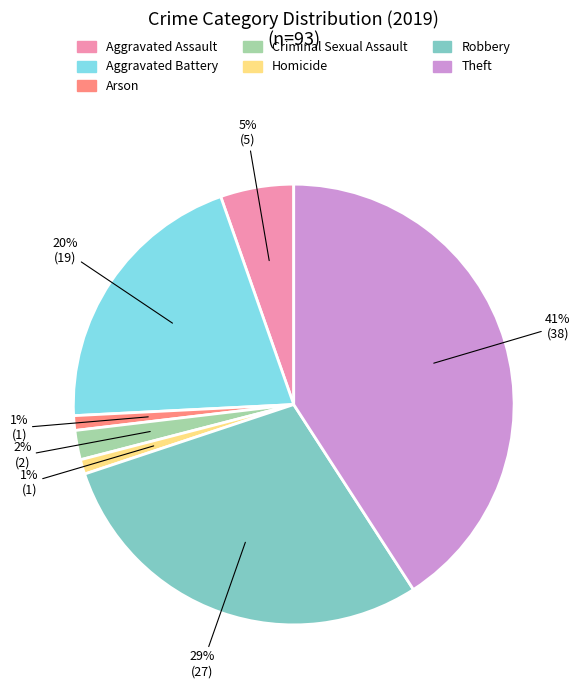

To the nearest percent, what is the difference between the largest and smallest slice percentages?

40%